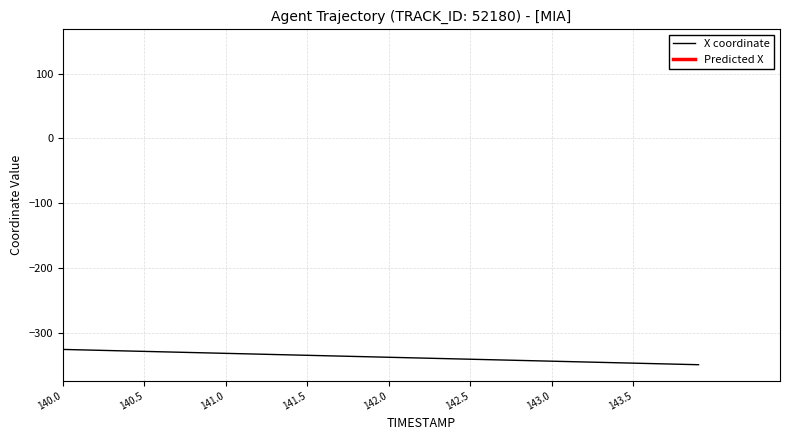

Count the number of data series in this chart.

1